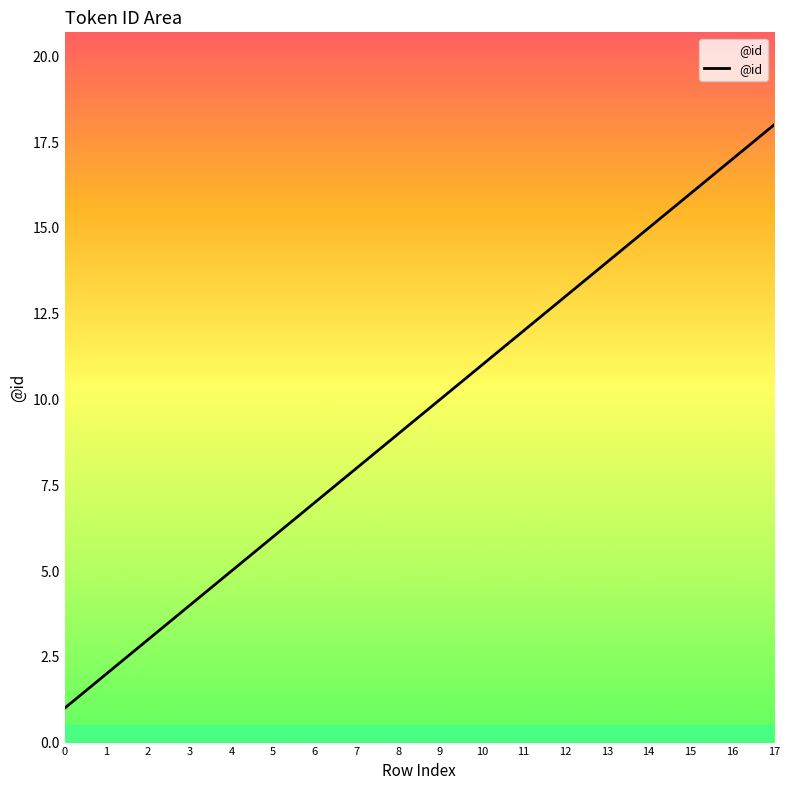

What is the sum of the values at 4 and 13?

19